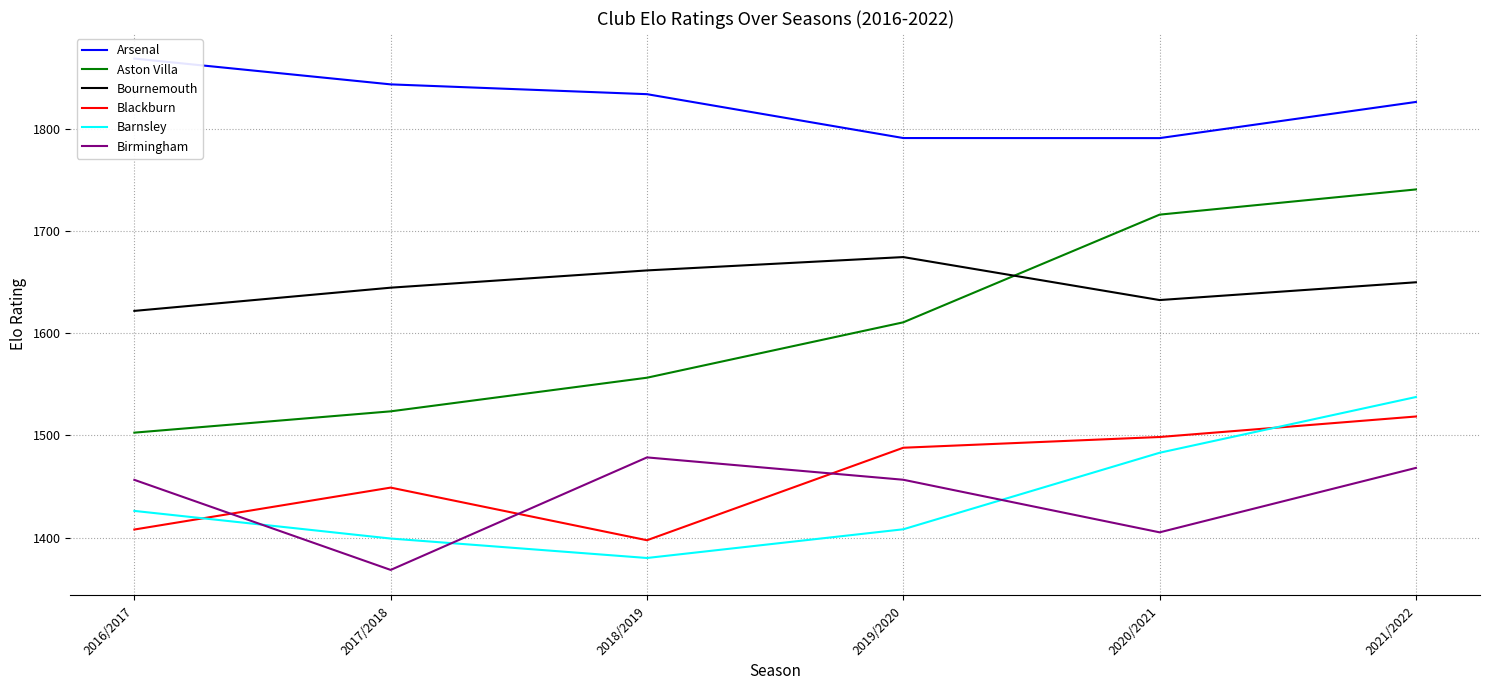

What is the label of the 6th point from the right?

2016/2017